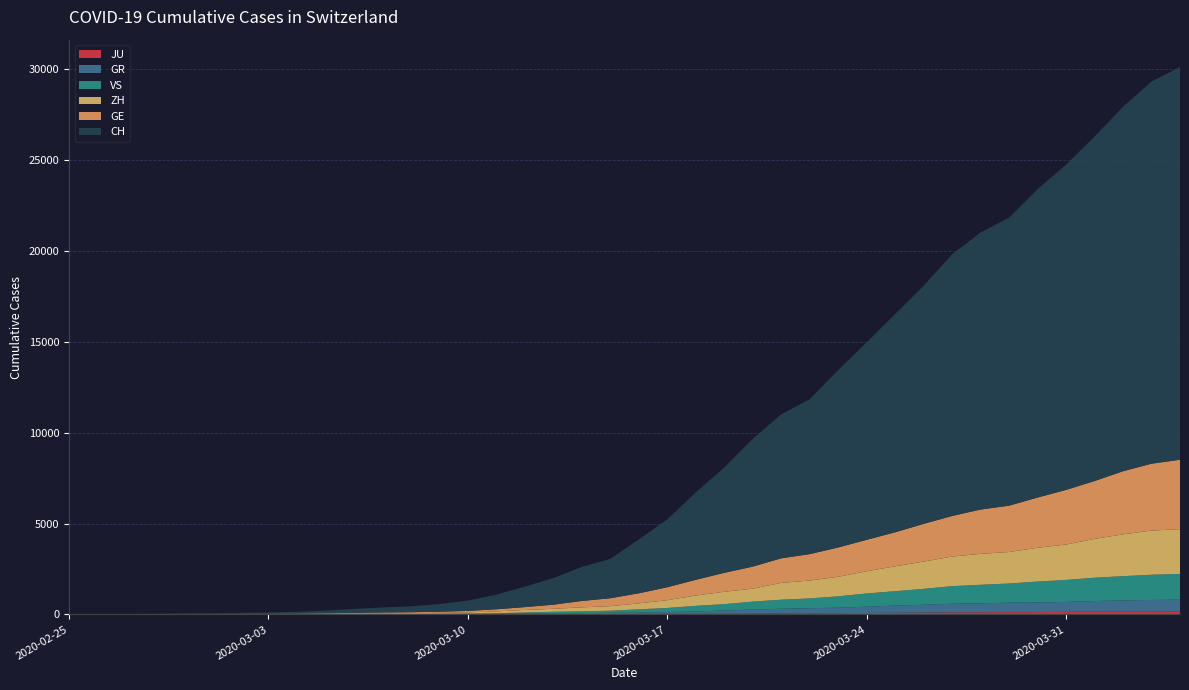

Reading right to left, extract all data points from this chart.

CH: 2020-04-04=21593	2020-04-03=21017	2020-04-02=20040	2020-04-01=18946	2020-03-31=17882	2020-03-30=16957	2020-03-29=15837	2020-03-28=15235	2020-03-27=14394	2020-03-26=13091	2020-03-25=12000	2020-03-24=10858	2020-03-23=9752	2020-03-22=8512	2020-03-21=7918	2020-03-20=7022	2020-03-19=5794	2020-03-18=4807	2020-03-17=3727	2020-03-16=2959	2020-03-15=2165	2020-03-14=1870	2020-03-13=1463	2020-03-12=1125	2020-03-11=807	2020-03-10=570	2020-03-09=419	2020-03-08=327	2020-03-07=280	2020-03-06=219	2020-03-05=142	2020-03-04=97	2020-03-03=69	2020-03-02=50	2020-03-01=36	2020-02-29=30	2020-02-28=20	2020-02-27=8	2020-02-26=4	2020-02-25=0
GE: 2020-04-04=3816	2020-04-03=3678	2020-04-02=3469	2020-04-01=3180	2020-03-31=3003	2020-03-30=2761	2020-03-29=2547	2020-03-28=2436	2020-03-27=2231	2020-03-26=2073	2020-03-25=1870	2020-03-24=1729	2020-03-23=1611	2020-03-22=1453	2020-03-21=1350	2020-03-20=1212	2020-03-19=1041	2020-03-18=863	2020-03-17=710	2020-03-16=556	2020-03-15=435	2020-03-14=351	2020-03-13=227	2020-03-12=155	2020-03-11=114	2020-03-10=80	2020-03-09=60	2020-03-08=45	2020-03-07=43	2020-03-06=30	2020-03-05=20	2020-03-04=16	2020-03-03=14	2020-03-02=11	2020-03-01=10	2020-02-29=9	2020-02-28=5	2020-02-27=1	2020-02-26=1	2020-02-25=0
ZH: 2020-04-04=2461	2020-04-03=2428	2020-04-02=2300	2020-04-01=2136	2020-03-31=1947	2020-03-30=1859	2020-03-29=1733	2020-03-28=1701	2020-03-27=1627	2020-03-26=1500	2020-03-25=1368	2020-03-24=1221	2020-03-23=1073	2020-03-22=984	2020-03-21=925	2020-03-20=711	2020-03-19=679	2020-03-18=568	2020-03-17=429	2020-03-16=326	2020-03-15=250	2020-03-14=218	2020-03-13=163	2020-03-12=140	2020-03-11=101	2020-03-10=62	2020-03-09=49	2020-03-08=40	2020-03-07=34	2020-03-06=29	2020-03-05=23	2020-03-04=15	2020-03-03=13	2020-03-02=10	2020-03-01=7	2020-02-29=6	2020-02-28=2	2020-02-27=2	2020-02-26=0	2020-02-25=0
GR: 2020-04-04=657	2020-04-03=649	2020-04-02=622	2020-04-01=592	2020-03-31=547	2020-03-30=535	2020-03-29=519	2020-03-28=495	2020-03-27=474	2020-03-26=433	2020-03-25=393	2020-03-24=343	2020-03-23=300	2020-03-22=284	2020-03-21=258	2020-03-20=226	2020-03-19=182	2020-03-18=128	2020-03-17=101	2020-03-16=84	2020-03-15=71	2020-03-14=56	2020-03-13=53	2020-03-12=43	2020-03-11=31	2020-03-10=22	2020-03-09=18	2020-03-08=18	2020-03-07=17	2020-03-06=16	2020-03-05=14	2020-03-04=12	2020-03-03=9	2020-03-02=9	2020-03-01=6	2020-02-29=6	2020-02-28=6	2020-02-27=2	2020-02-26=2	2020-02-25=0
VS: 2020-04-04=1418	2020-04-03=1385	2020-04-02=1334	2020-04-01=1282	2020-03-31=1211	2020-03-30=1144	2020-03-29=1055	2020-03-28=1017	2020-03-27=968	2020-03-26=874	2020-03-25=793	2020-03-24=728	2020-03-23=628	2020-03-22=535	2020-03-21=498	2020-03-20=436	2020-03-19=349	2020-03-18=312	2020-03-17=225	2020-03-16=172	2020-03-15=115	2020-03-14=98	2020-03-13=76	2020-03-12=53	2020-03-11=30	2020-03-10=22	2020-03-09=17	2020-03-08=12	2020-03-07=7	2020-03-06=6	2020-03-05=5	2020-03-04=4	2020-03-03=3	2020-03-02=3	2020-03-01=2	2020-02-29=1	2020-02-28=1	2020-02-27=0	2020-02-26=0	2020-02-25=0
JU: 2020-04-04=154	2020-04-03=149	2020-04-02=149	2020-04-01=145	2020-03-31=140	2020-03-30=128	2020-03-29=127	2020-03-28=119	2020-03-27=114	2020-03-26=100	2020-03-25=92	2020-03-24=82	2020-03-23=69	2020-03-22=61	2020-03-21=54	2020-03-20=44	2020-03-19=36	2020-03-18=32	2020-03-17=29	2020-03-16=25	2020-03-15=19	2020-03-14=18	2020-03-13=17	2020-03-12=12	2020-03-11=7	2020-03-10=7	2020-03-09=7	2020-03-08=5	2020-03-07=5	2020-03-06=4	2020-03-05=4	2020-03-04=2	2020-03-03=2	2020-03-02=1	2020-03-01=1	2020-02-29=1	2020-02-28=1	2020-02-27=1	2020-02-26=0	2020-02-25=0